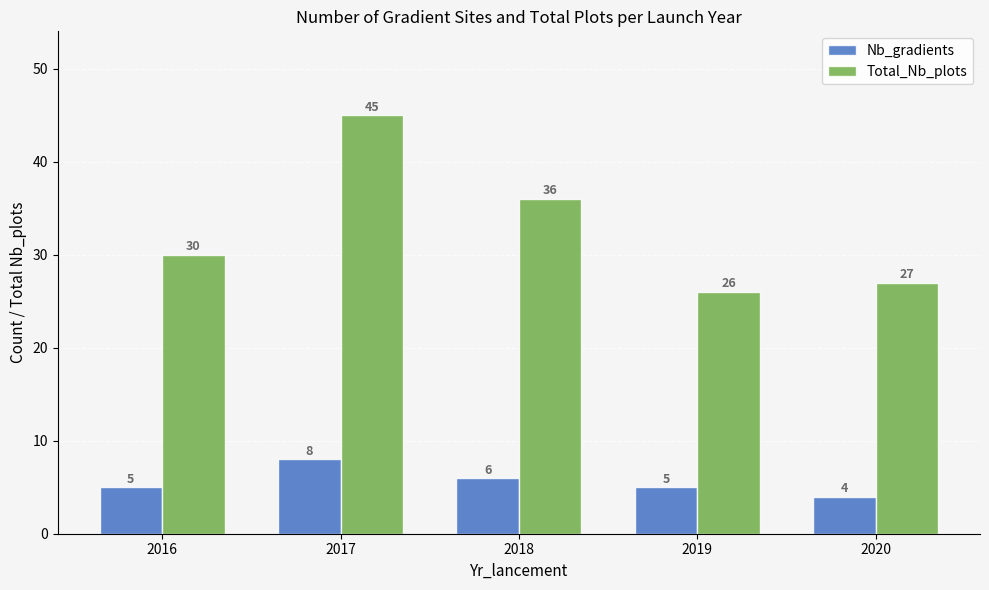

What is the difference between the maximum and minimum values in the Total_Nb_plots series?

19